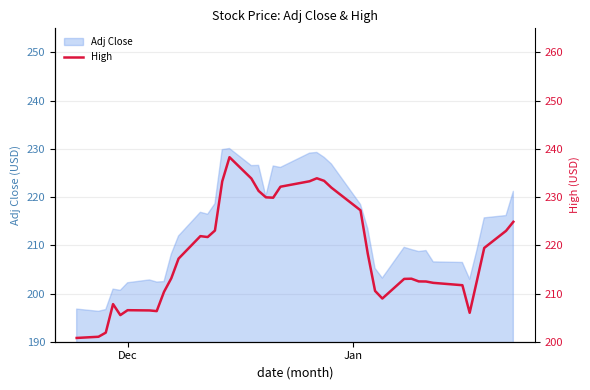

What is the lowest value of the Adj Close series?

196.3